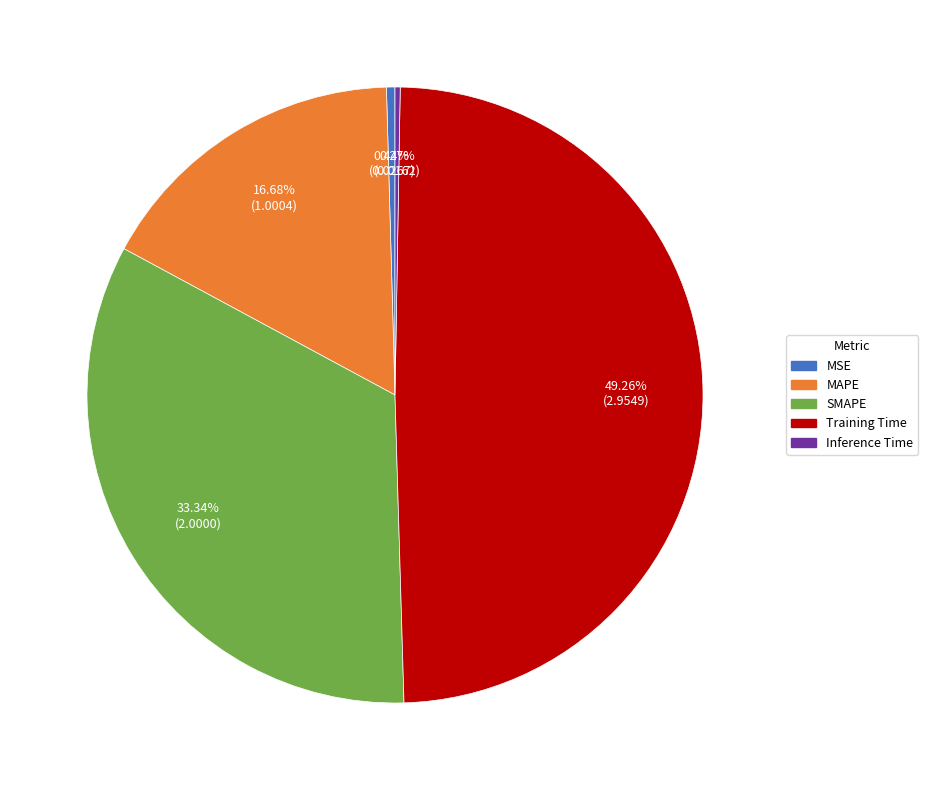

To the nearest percent, what portion does Training Time represent?

49%